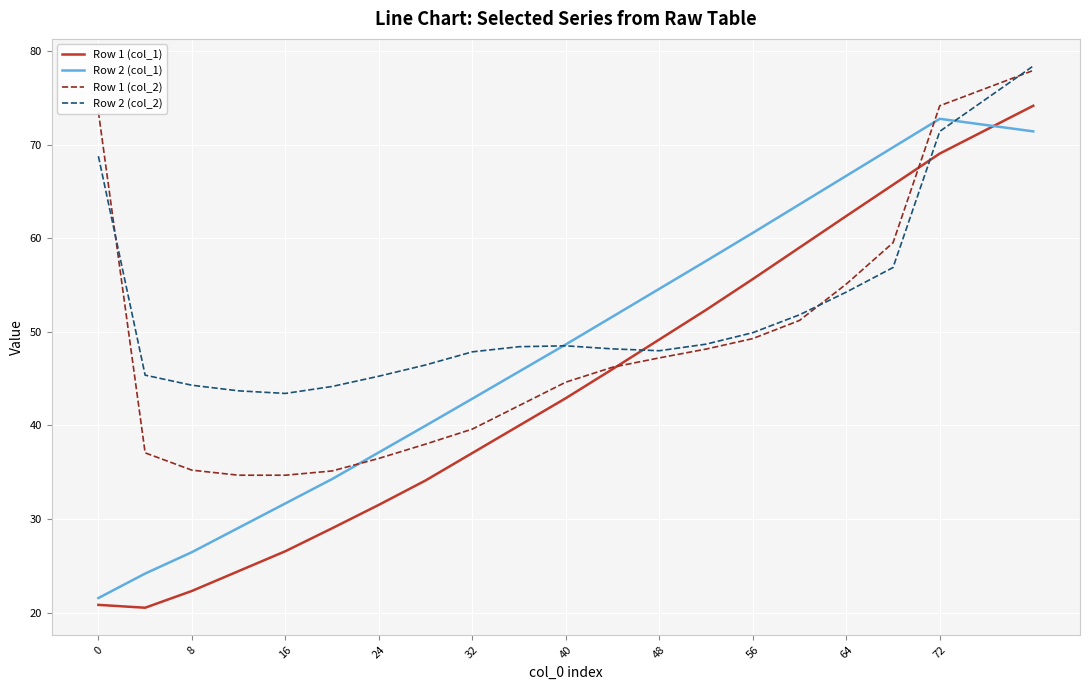

After their last crossing, which series has the higher values: Row 1 (col_2) or Row 1 (col_1)?

Row 1 (col_2)